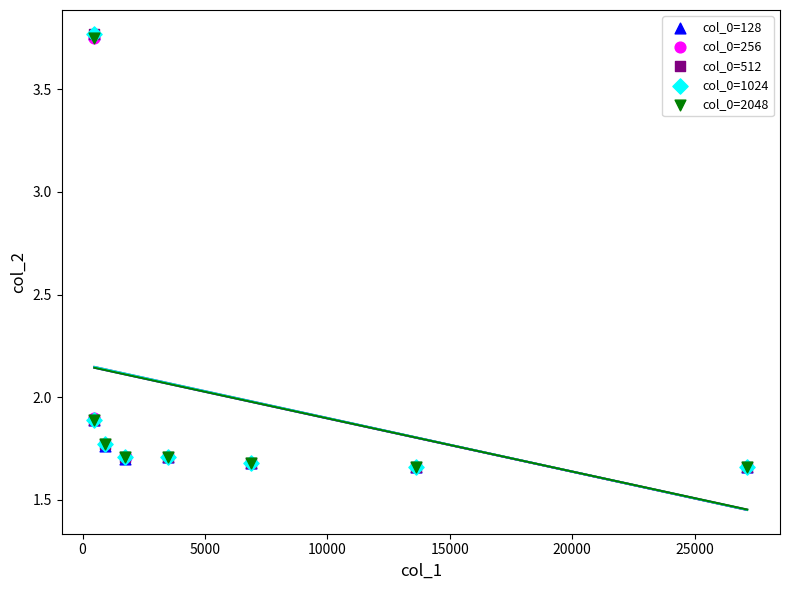

What are all the series names shown in the legend?

col_0=128, col_0=256, col_0=512, col_0=1024, col_0=2048